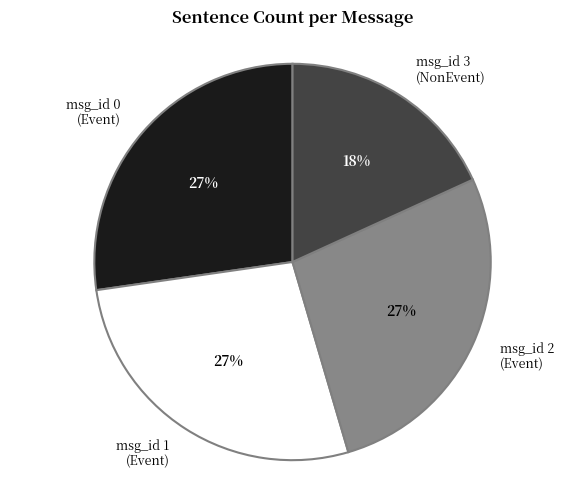

To the nearest percent, what percentage of the pie is msg_id 1 (Event)?

27%